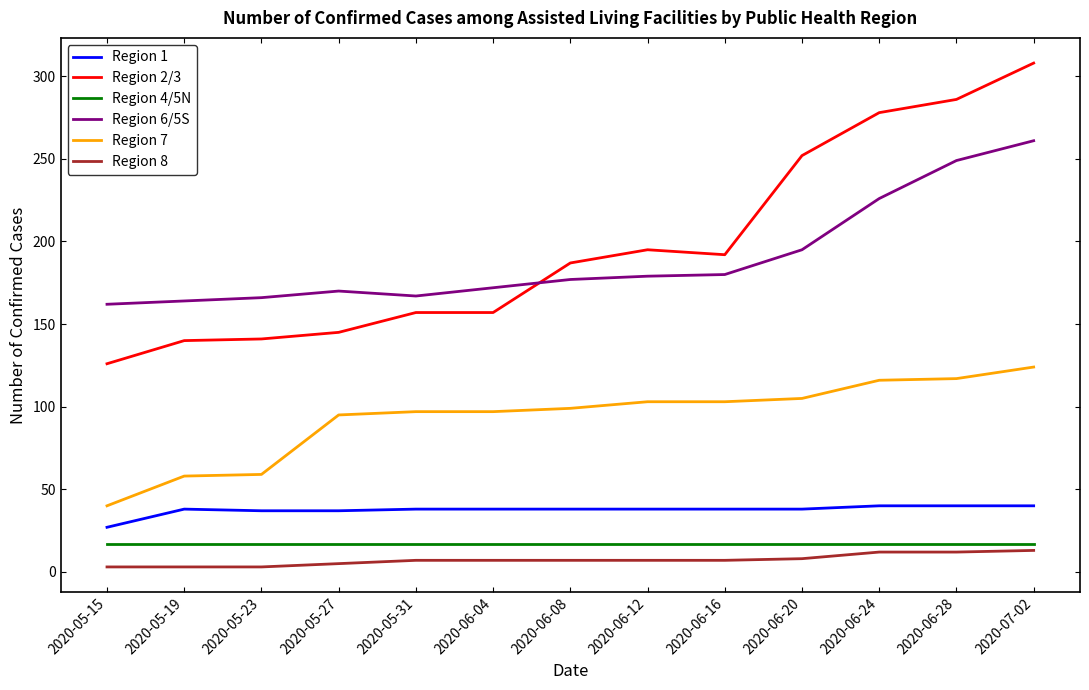

Which category has the lowest value in the Region 7 series?

2020-05-15